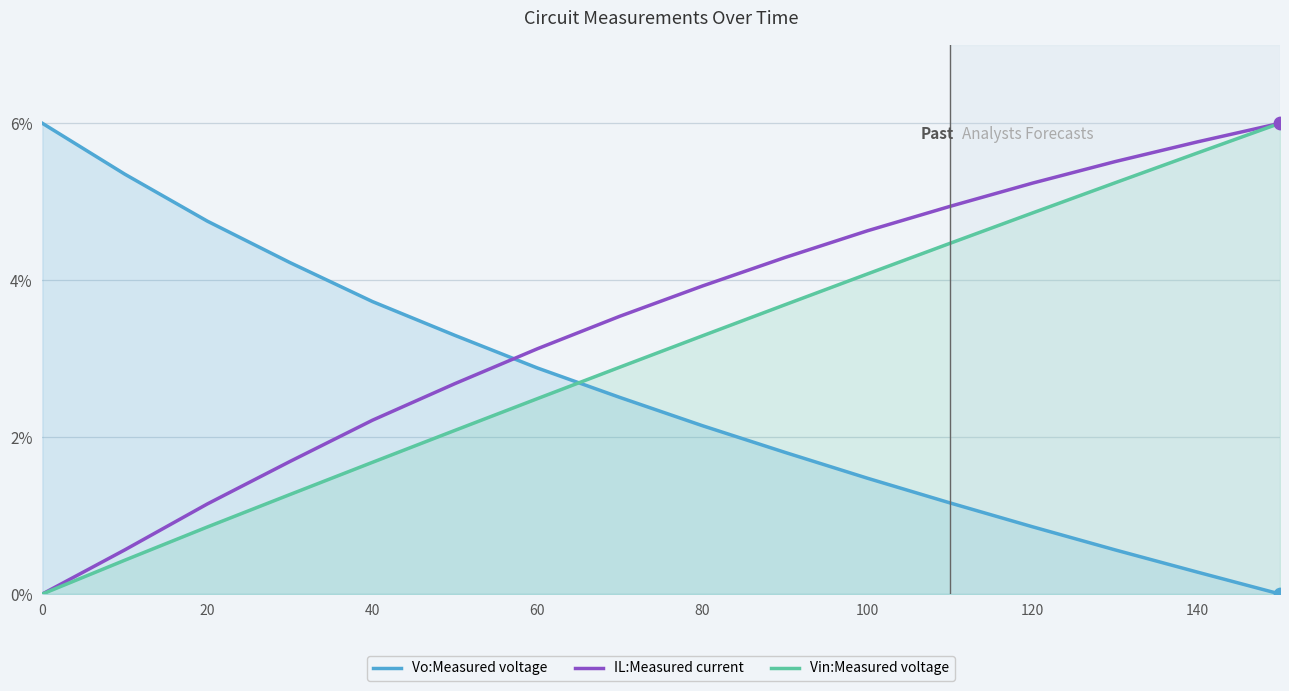

What is the total value across all series at 100?

10.2